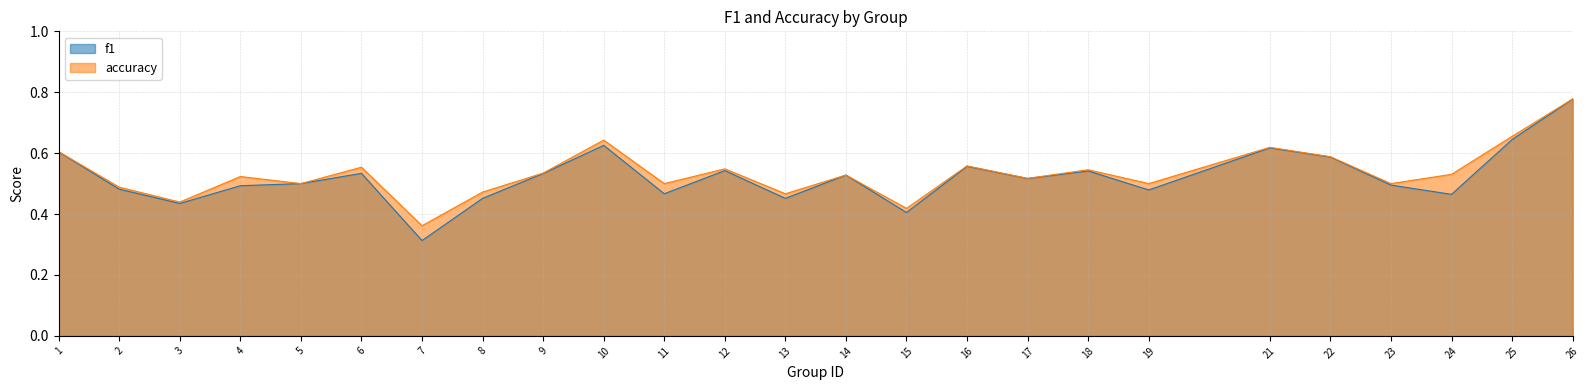

What is the sum of the f1 values at 15 and 9?

0.9